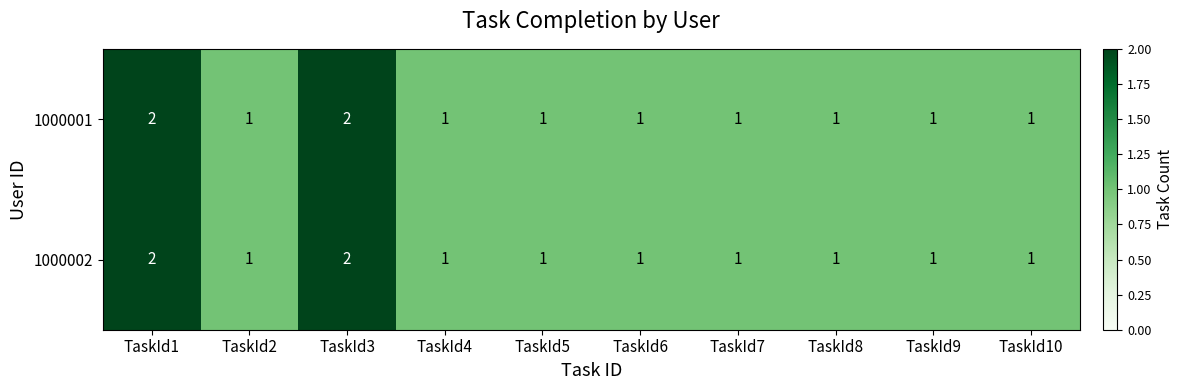

Is the value of 1000002 at TaskId1 greater than the value of 1000001 at TaskId9?

Yes